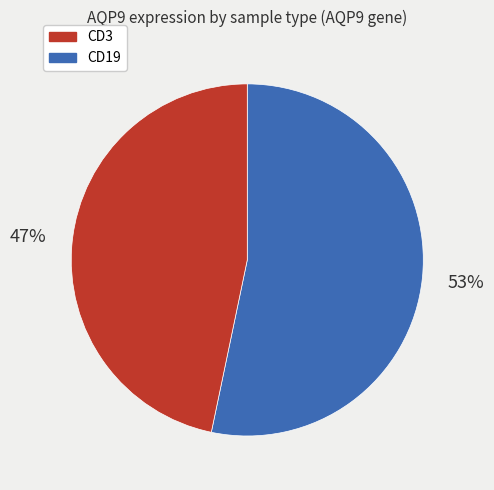

Is there a majority slice in this chart?

Yes